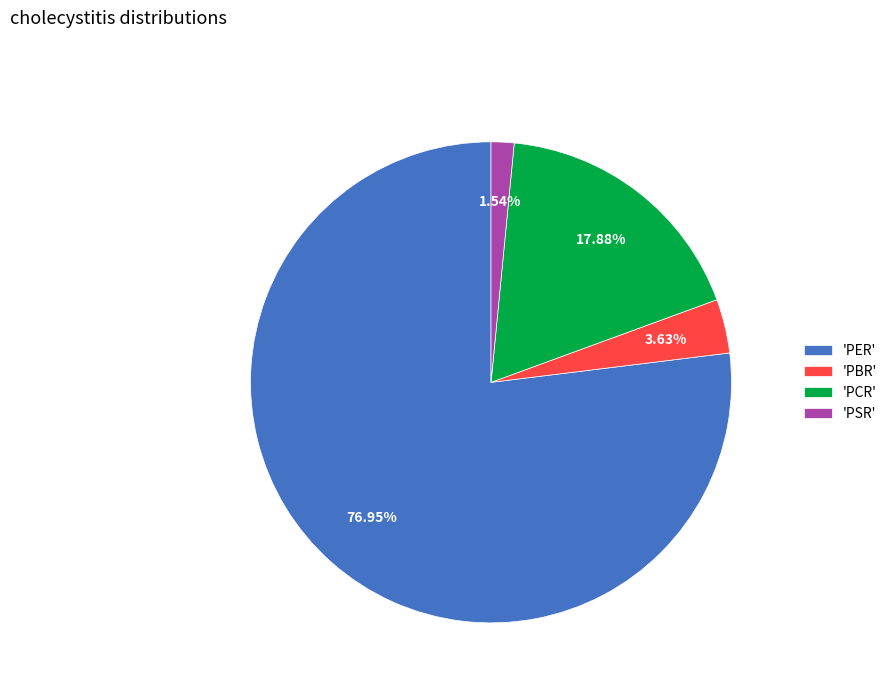

To the nearest percent, what is the difference between the largest and smallest slice percentages?

75%